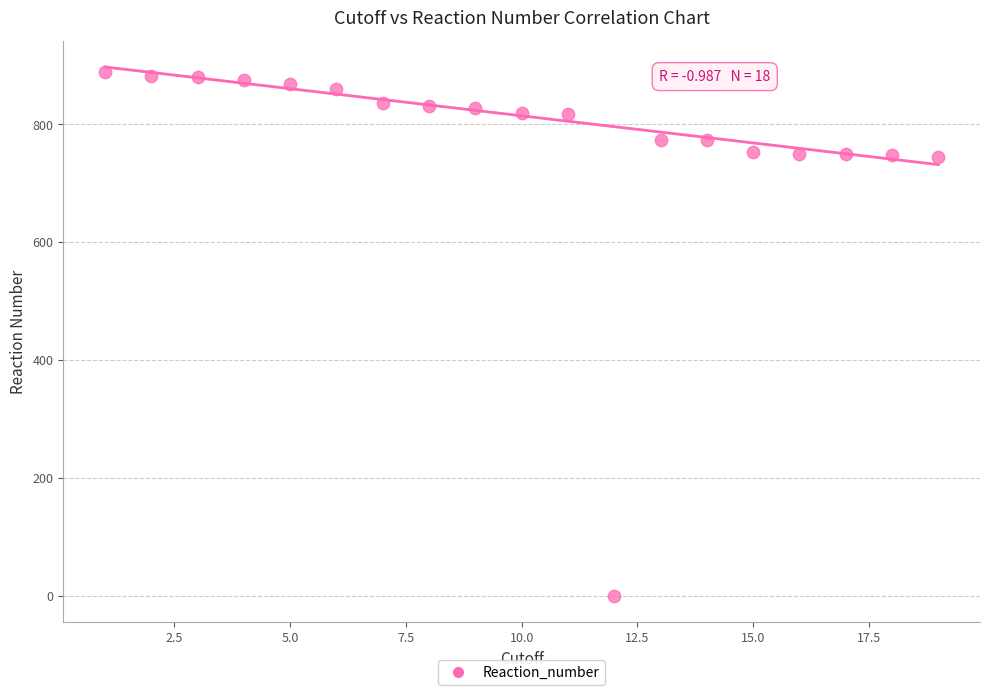

What is the range of X values (max minus min)?

18